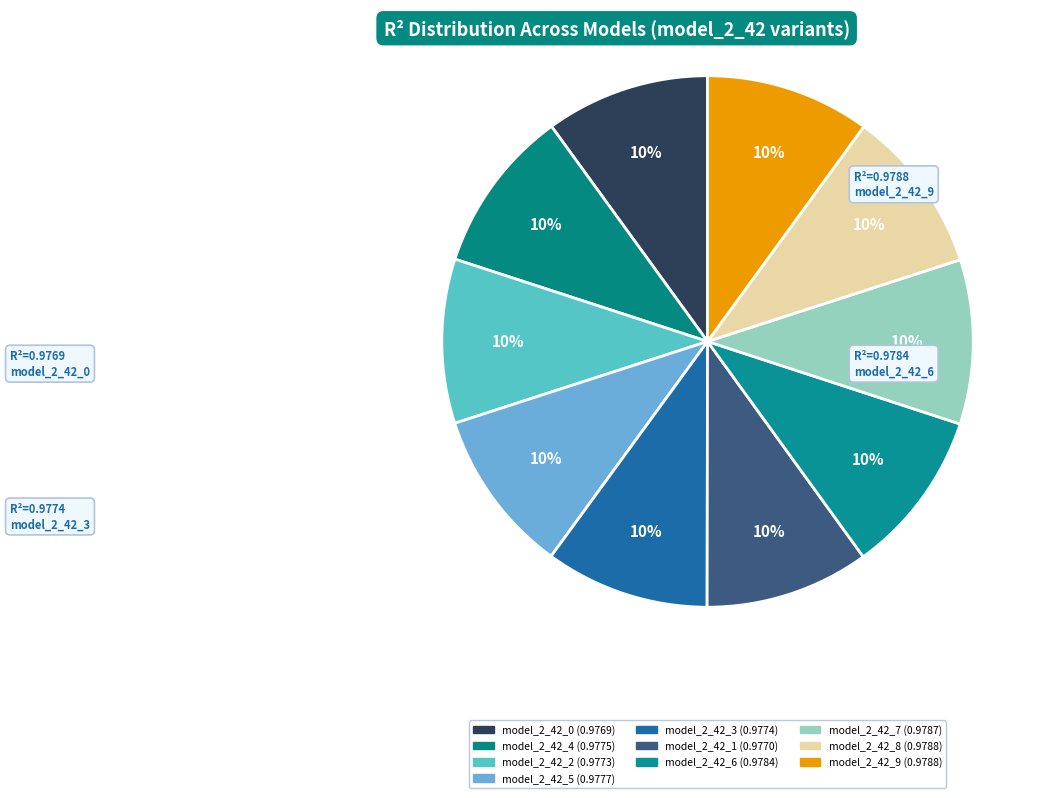

How much of the chart is everything except model_2_42_7?

90.0%